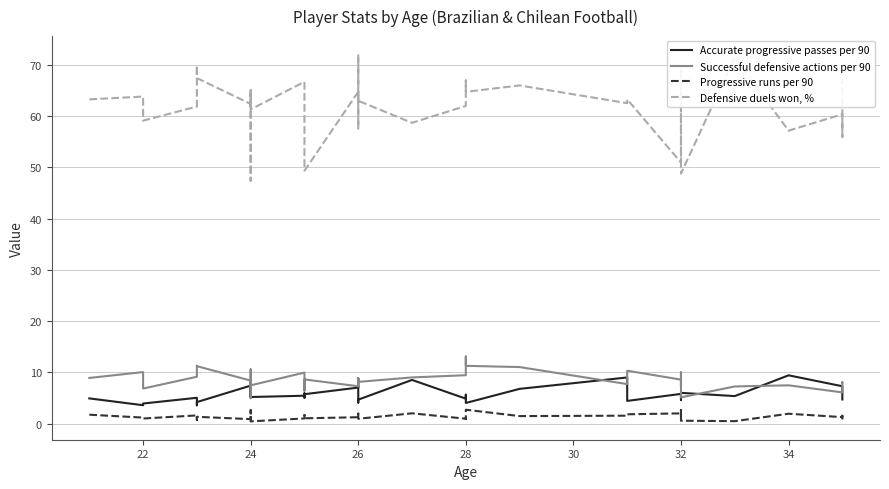

Where is the first local maximum for Defensive duels won, %?

22